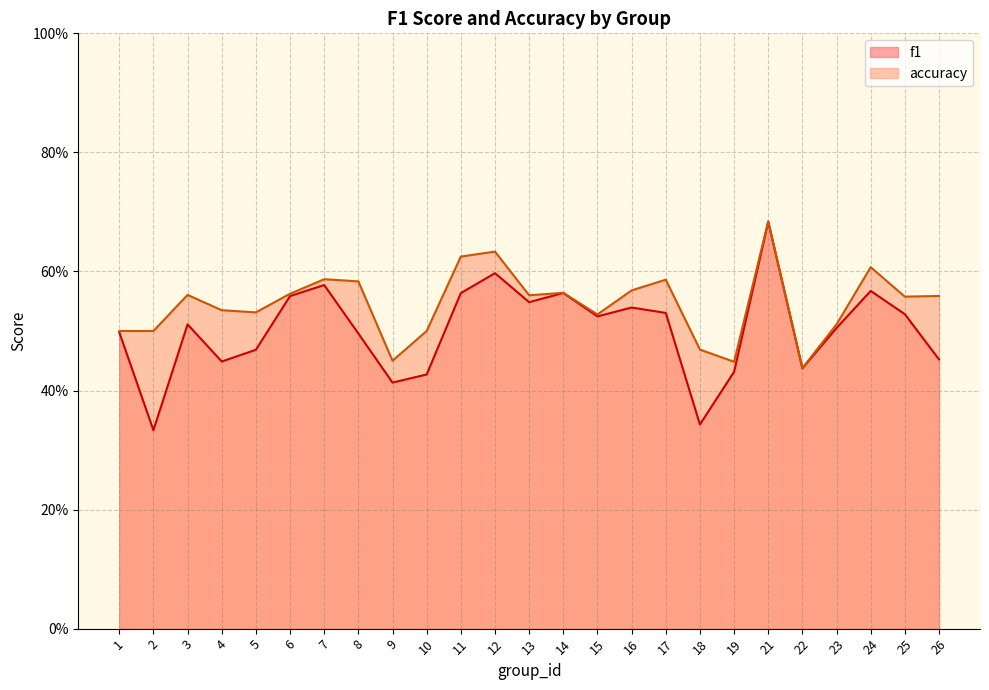

What are all the series names shown in the legend?

f1, accuracy